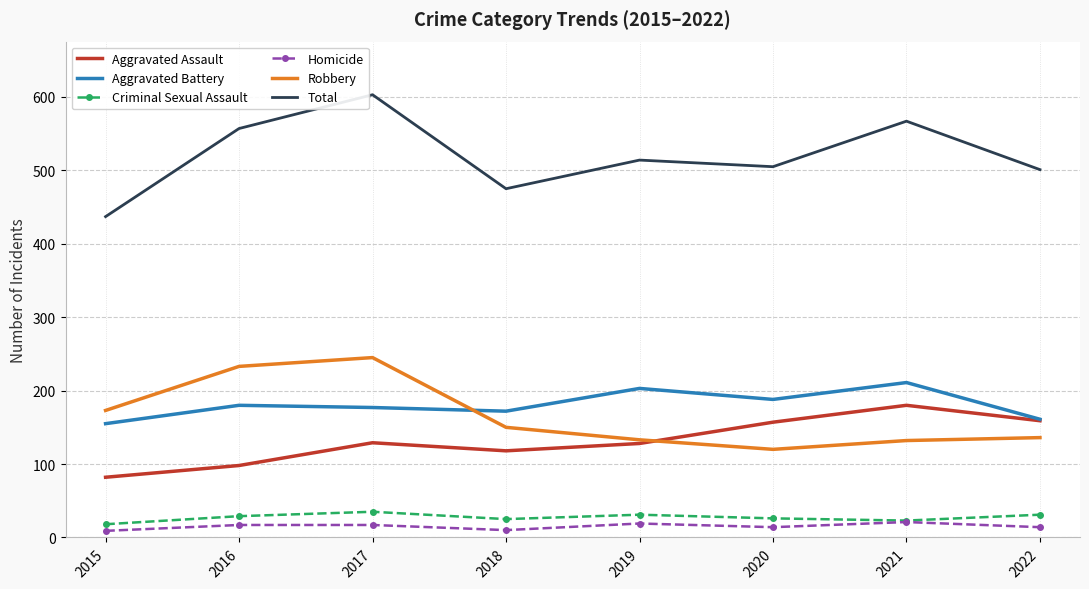

What is the maximum value shown in the chart?

603